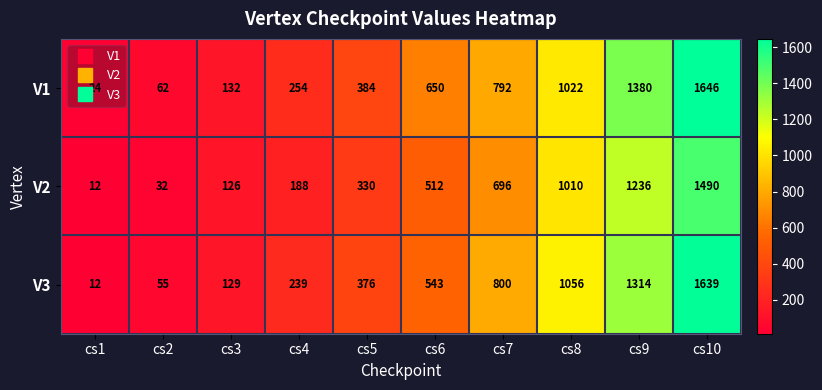

What is the average value of the V1 series?

635